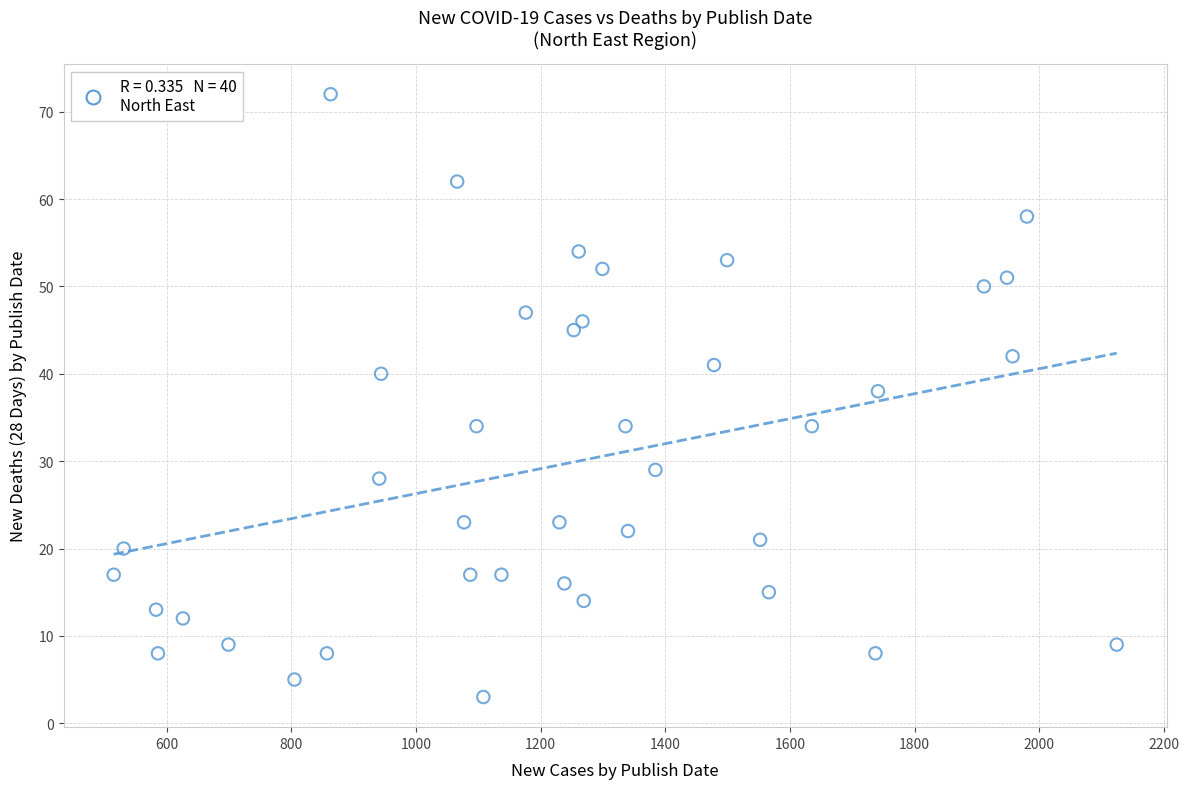

What Y value in the scatter plot is closest to 37?

38